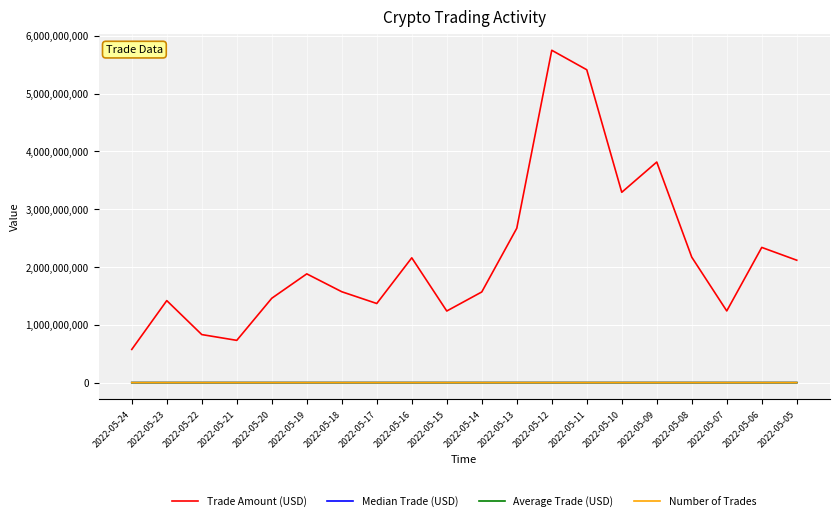

True or false: Average Trade (USD) and Trade Amount (USD) cross at least once.

False